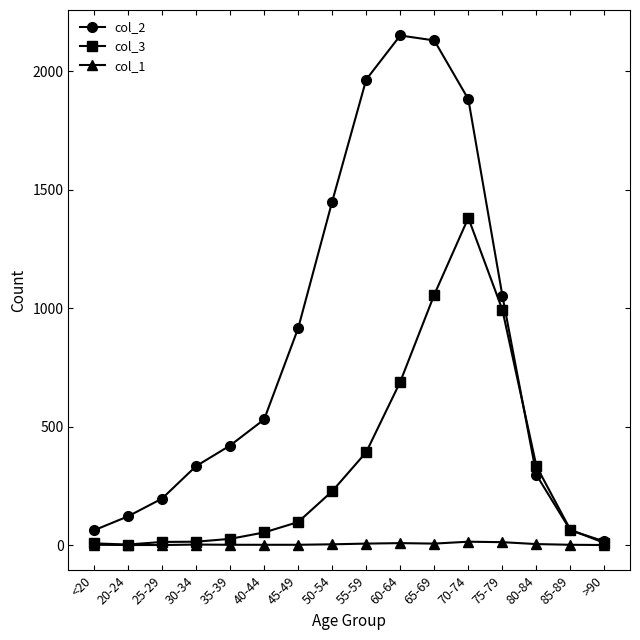

What position from the left is 20-24?

2